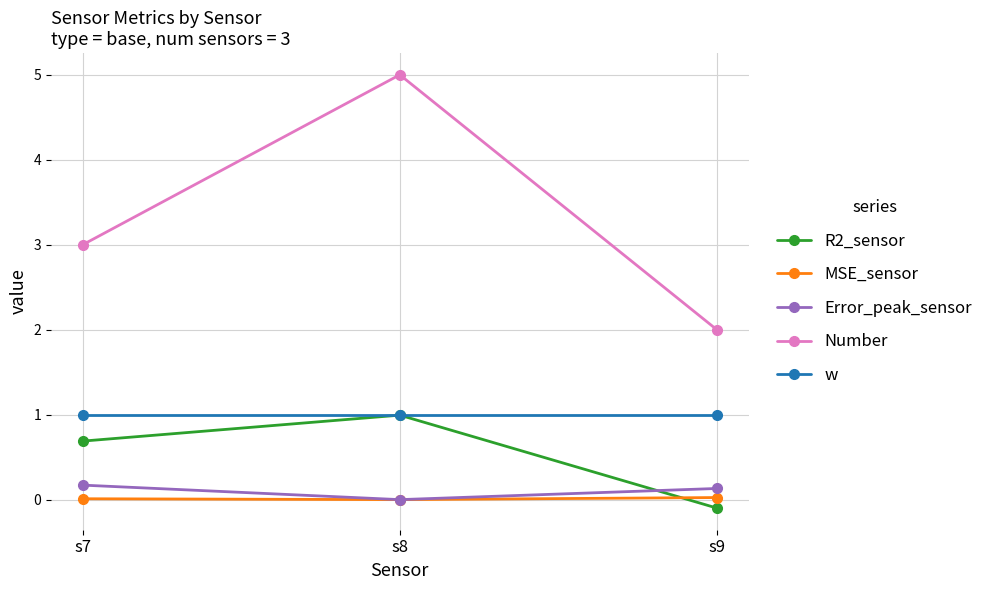

What is the total value across all series at s7?

4.9